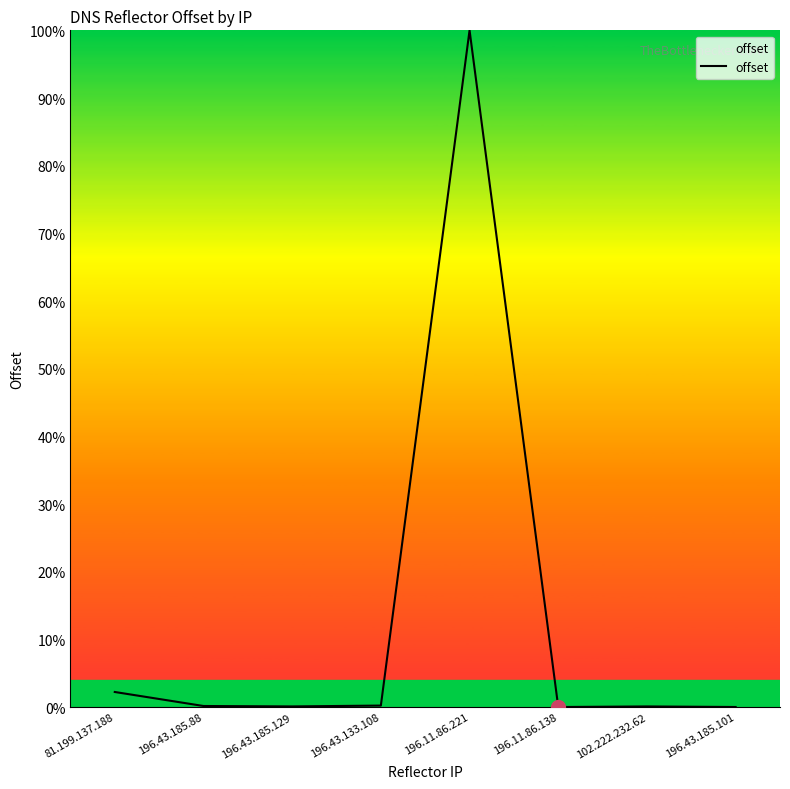

How many lines are shown in the chart?

1